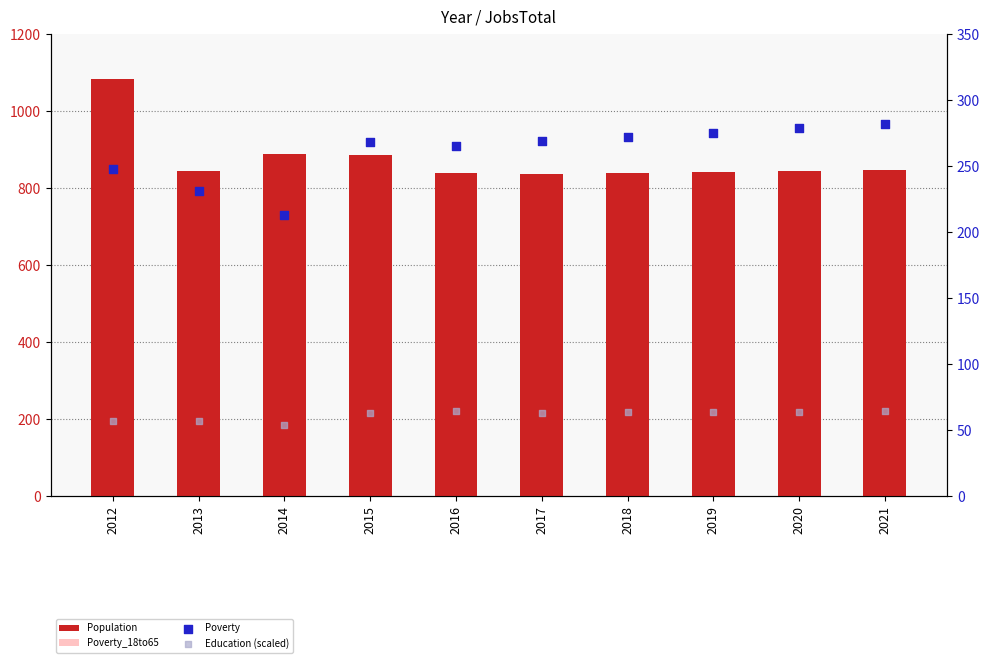

What are all the series names shown in the legend?

Population, Poverty_18to65, Poverty, Education (scaled)